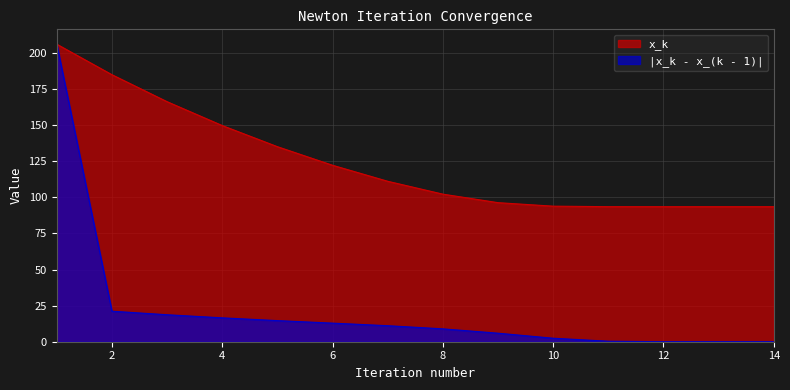

How many values in the |x_k - x_(k - 1)| series exceed 11?

7